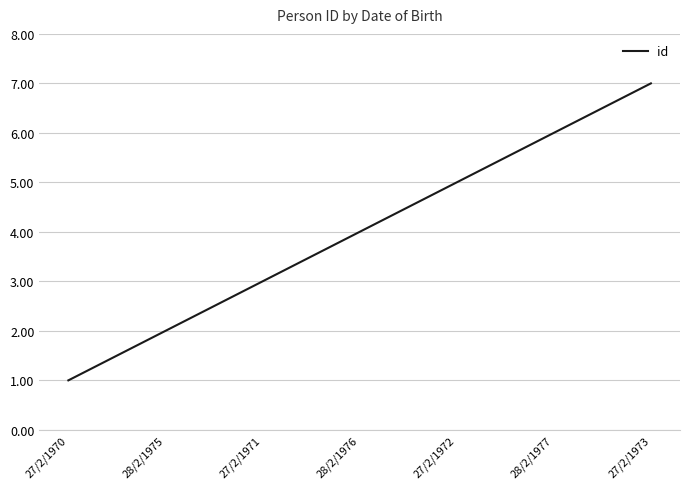

True or false: there are more than 1 points higher than both neighbors.

False